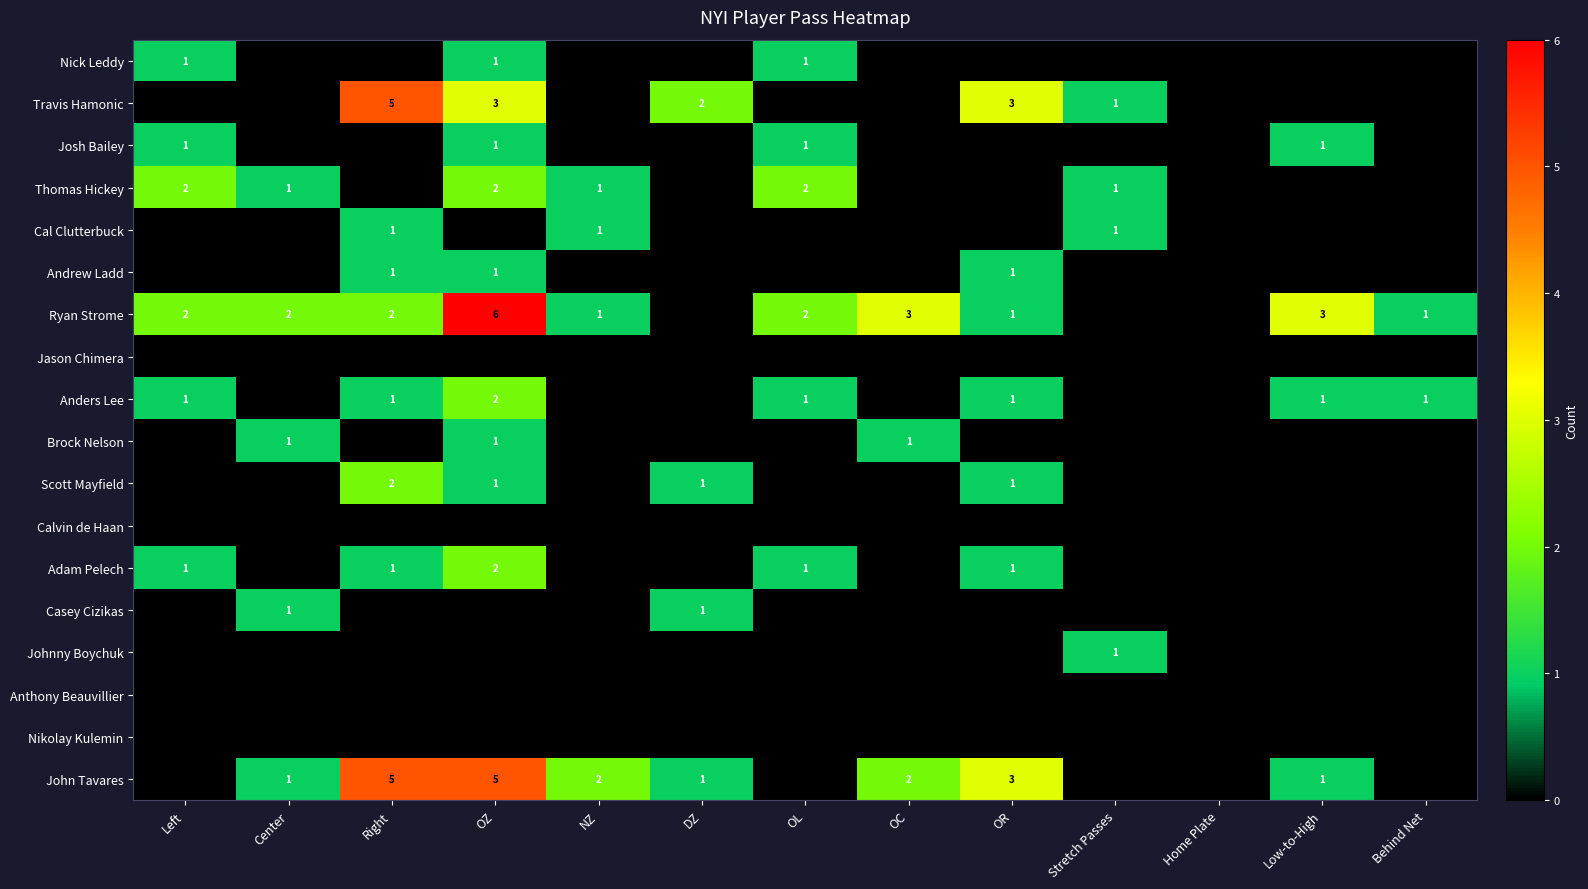

At which label is Johnny Boychuk closest to 0?

Left